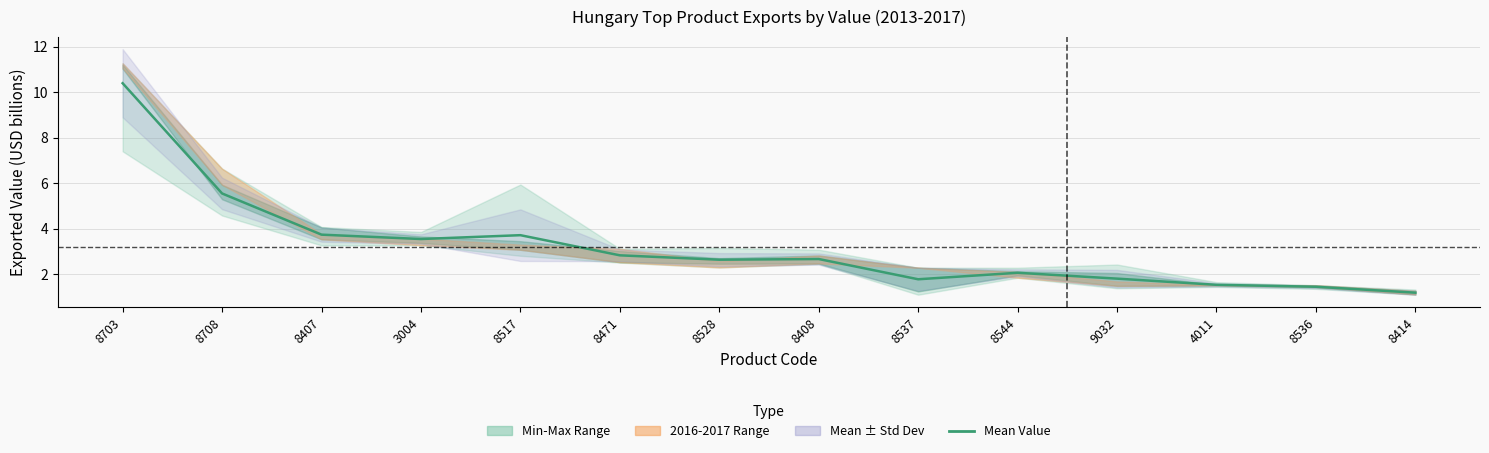

What is the change in value from 8703 to 9032?

-8.6